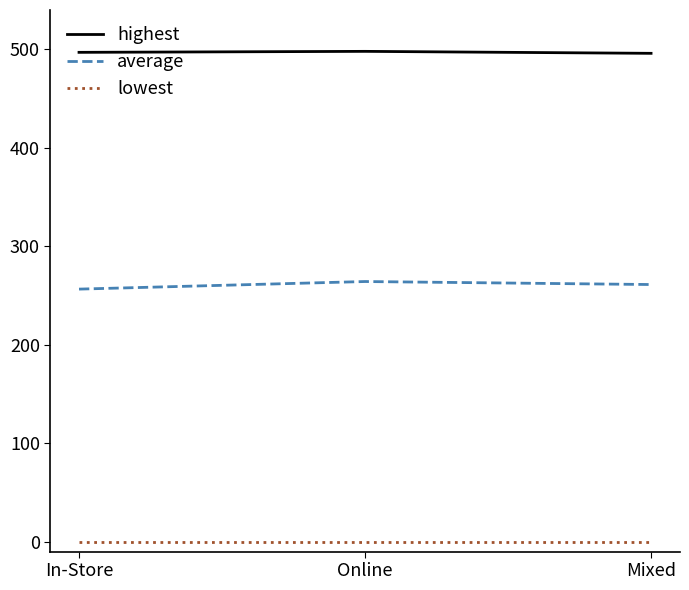

List the series in order of their peak value, lowest first.

lowest, average, highest